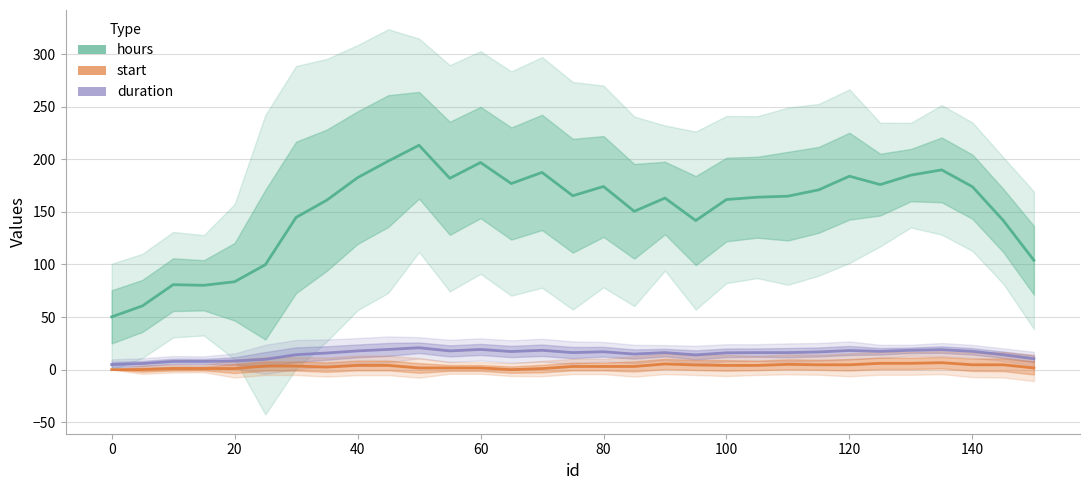

What is the value of the hours point at the 16th from the left?

165.4